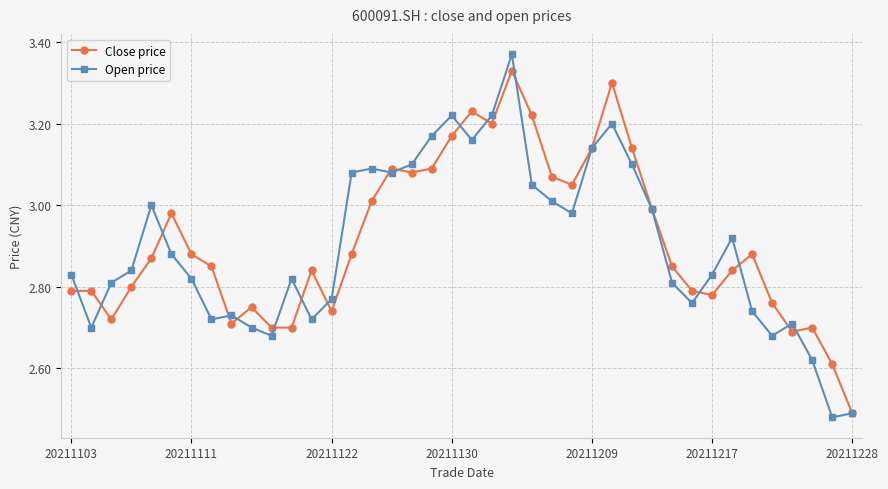

List the series in order of their peak value, highest first.

Open price, Close price